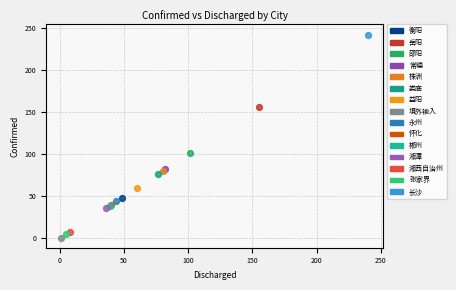

What are all the series names shown in the legend?

衡阳, 岳阳, 邵阳, 常德, 株洲, 娄底, 益阳, 境外输入, 永州, 怀化, 郴州, 湘潭, 湘西自治州, 张家界, 长沙